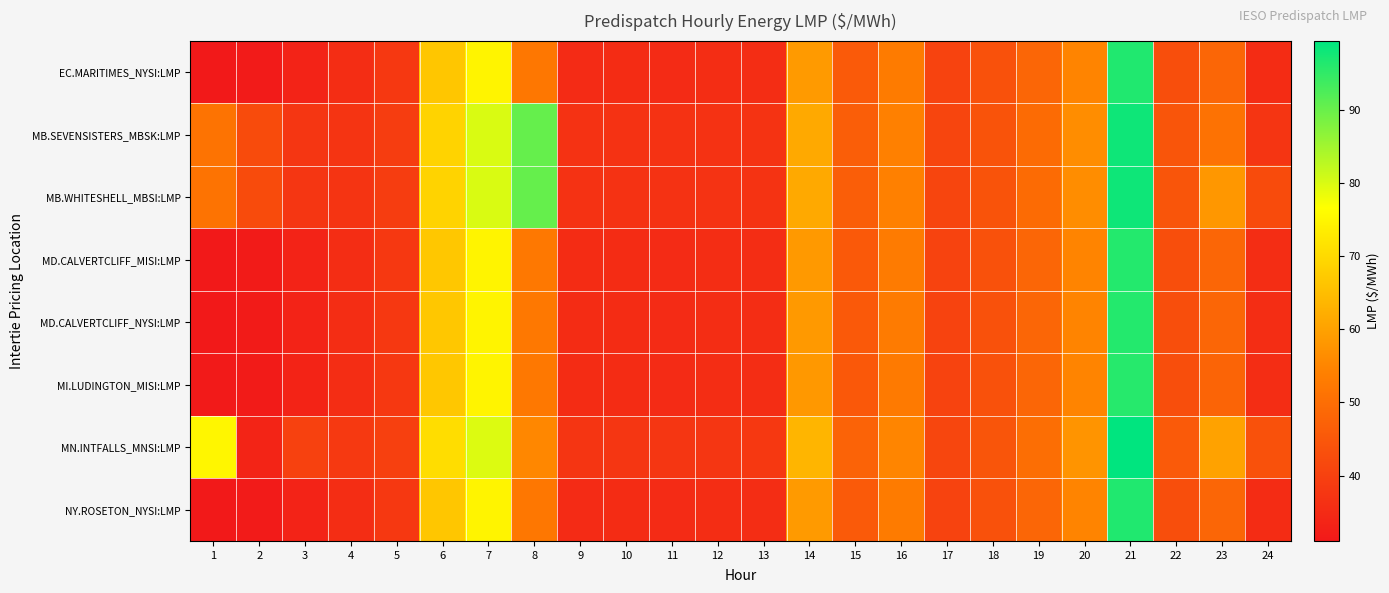

Reading right to left, what are all the values shown in this chart?

EC.MARITIMES_NYSI:LMP: 24=35.4	23=48.3	22=43.0	21=96.4	20=54.8	19=48.2	18=43.5	17=40.5	16=53.0	15=45.6	14=58.6	13=35.7	12=35.5	11=35.2	10=35.4	9=35.2	8=52.0	7=74.6	6=66.5	5=37.9	4=35.5	3=33.2	2=31.6	1=31.1
MB.SEVENSISTERS_MBSK:LMP: 24=37.5	23=51.0	22=44.5	21=98.1	20=56.4	19=49.4	18=44.1	17=40.9	16=54.1	15=46.6	14=61.4	13=37.0	12=36.8	11=36.6	10=36.8	9=36.6	8=90.2	7=80.0	6=68.9	5=39.1	4=37.2	3=37.6	2=42.3	1=51.3
MB.WHITESHELL_MBSI:LMP: 24=42.3	23=58.1	22=44.6	21=98.1	20=56.4	19=49.4	18=44.1	17=40.9	16=54.1	15=46.6	14=61.5	13=37.0	12=36.8	11=36.6	10=36.8	9=36.6	8=90.2	7=80.0	6=68.9	5=39.1	4=37.2	3=37.6	2=42.3	1=51.3
MD.CALVERTCLIFF_MISI:LMP: 24=35.6	23=48.2	22=43.0	21=96.1	20=54.8	19=48.3	18=43.6	17=40.5	16=53.0	15=45.5	14=58.5	13=35.7	12=35.5	11=35.2	10=35.4	9=35.3	8=52.2	7=74.8	6=66.7	5=38.0	4=35.6	3=33.3	2=31.6	1=31.1
MD.CALVERTCLIFF_NYSI:LMP: 24=35.6	23=48.2	22=43.0	21=96.1	20=54.8	19=48.3	18=43.6	17=40.5	16=53.0	15=45.5	14=58.5	13=35.7	12=35.5	11=35.2	10=35.4	9=35.3	8=52.2	7=74.8	6=66.7	5=38.0	4=35.6	3=33.3	2=31.6	1=31.1
MI.LUDINGTON_MISI:LMP: 24=35.6	23=48.0	22=42.9	21=95.8	20=54.8	19=48.4	18=43.7	17=40.5	16=52.8	15=45.3	14=58.4	13=35.6	12=35.5	11=35.1	10=35.4	9=35.4	8=52.3	7=74.8	6=66.8	5=38.1	4=35.5	3=33.3	2=31.7	1=31.2
MN.INTFALLS_MNSI:LMP: 24=43.5	23=60.1	22=45.7	21=99.4	20=57.5	19=50.0	18=44.4	17=41.1	16=54.9	15=47.6	14=63.5	13=38.0	12=37.6	11=37.6	10=37.6	9=37.4	8=55.3	7=79.7	6=70.6	5=39.8	4=38.3	3=39.9	2=33.7	1=75.0
NY.ROSETON_NYSI:LMP: 24=35.4	23=48.3	22=43.0	21=96.4	20=54.8	19=48.2	18=43.5	17=40.5	16=53.0	15=45.6	14=58.6	13=35.7	12=35.5	11=35.2	10=35.4	9=35.2	8=52.0	7=74.6	6=66.5	5=37.9	4=35.5	3=33.2	2=31.6	1=31.1